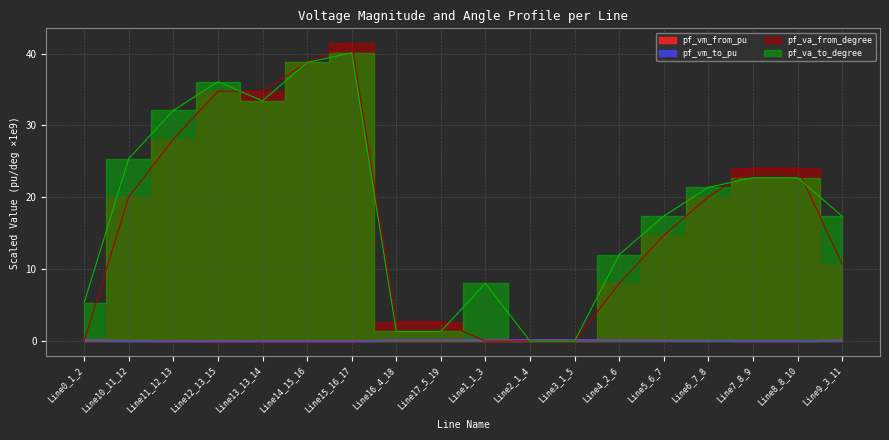

What are all the series names shown in the legend?

pf_vm_from_pu, pf_vm_to_pu, pf_va_from_degree, pf_va_to_degree